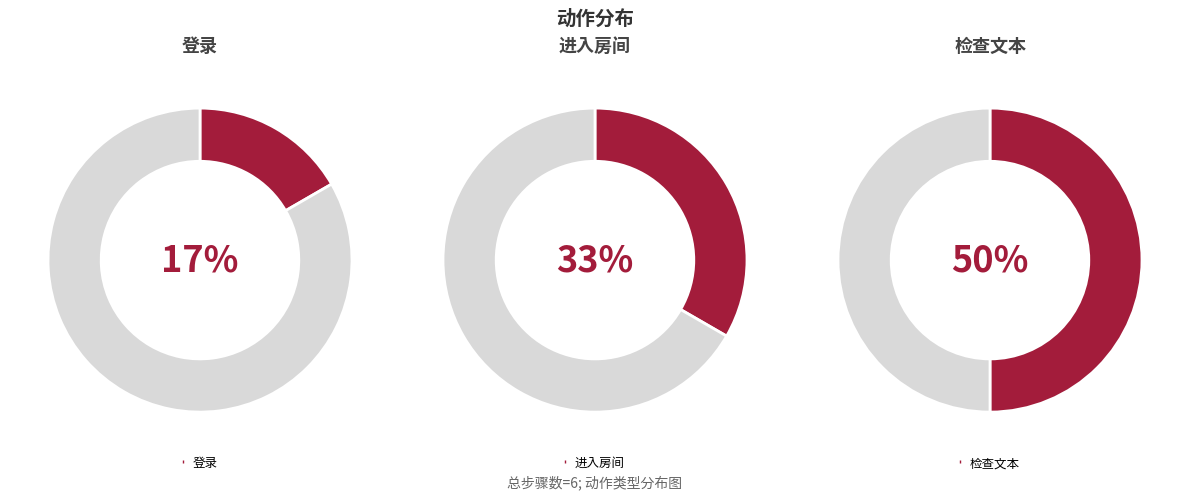

Count the number of slices in the pie.

3